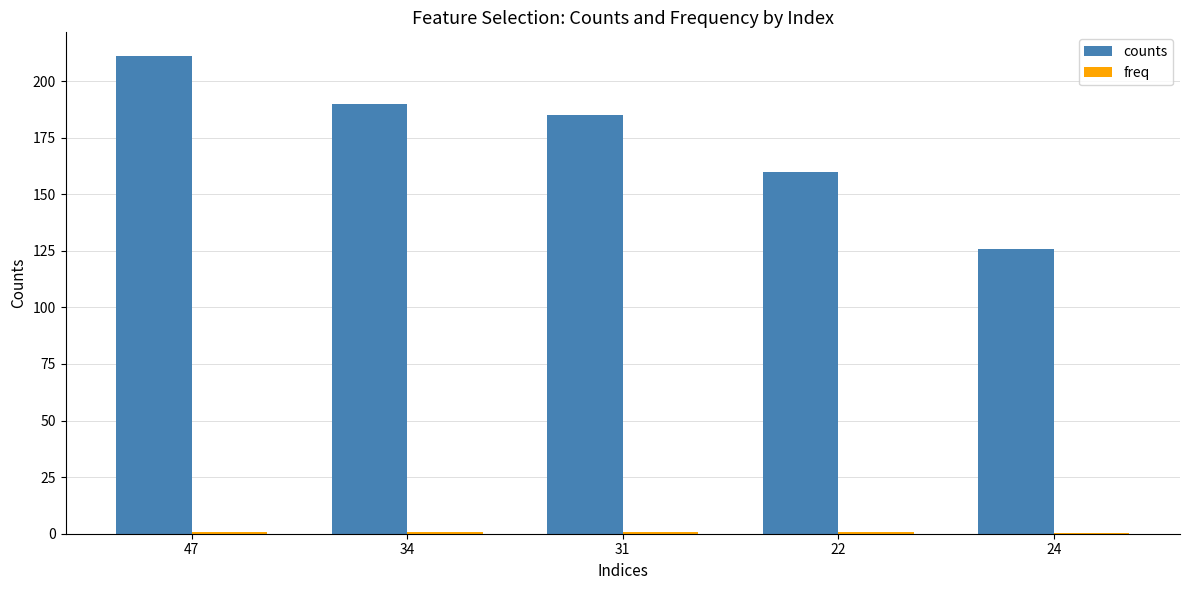

At which category is the sum across all series the highest?

47